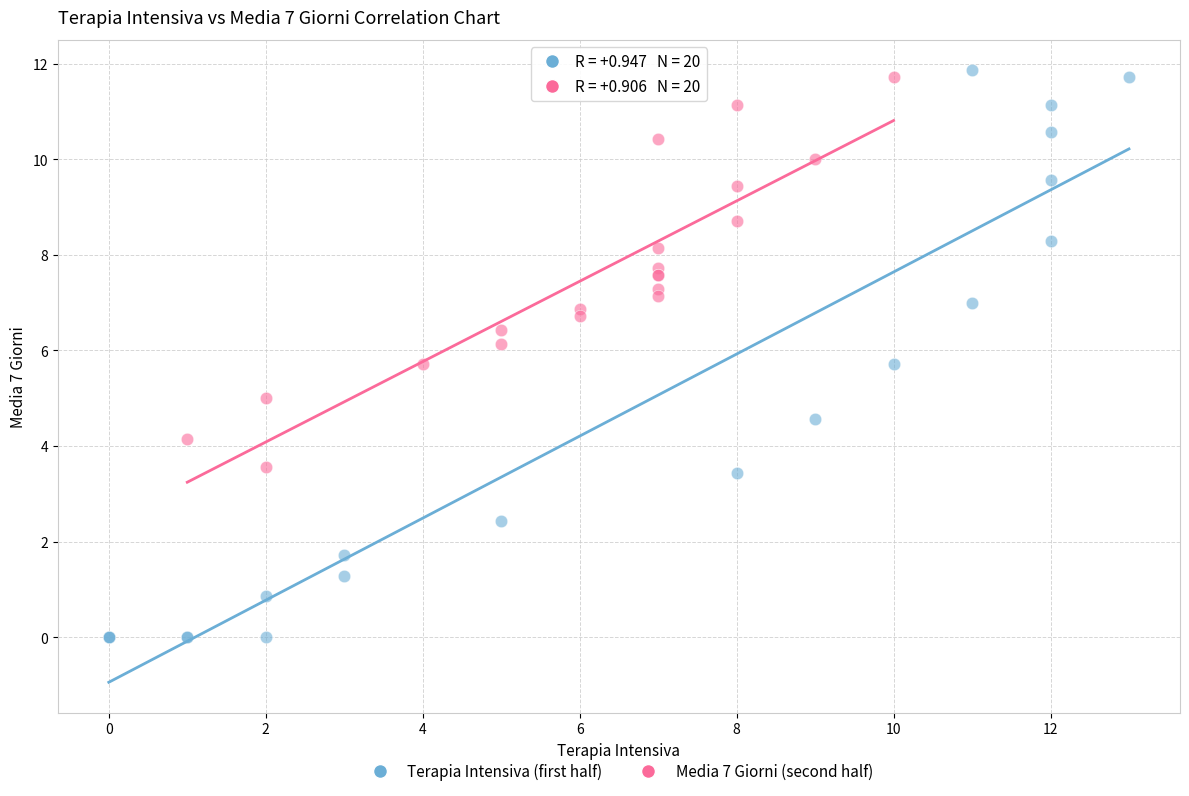

Which series contains the lowest Y value?

Terapia Intensiva (first half)